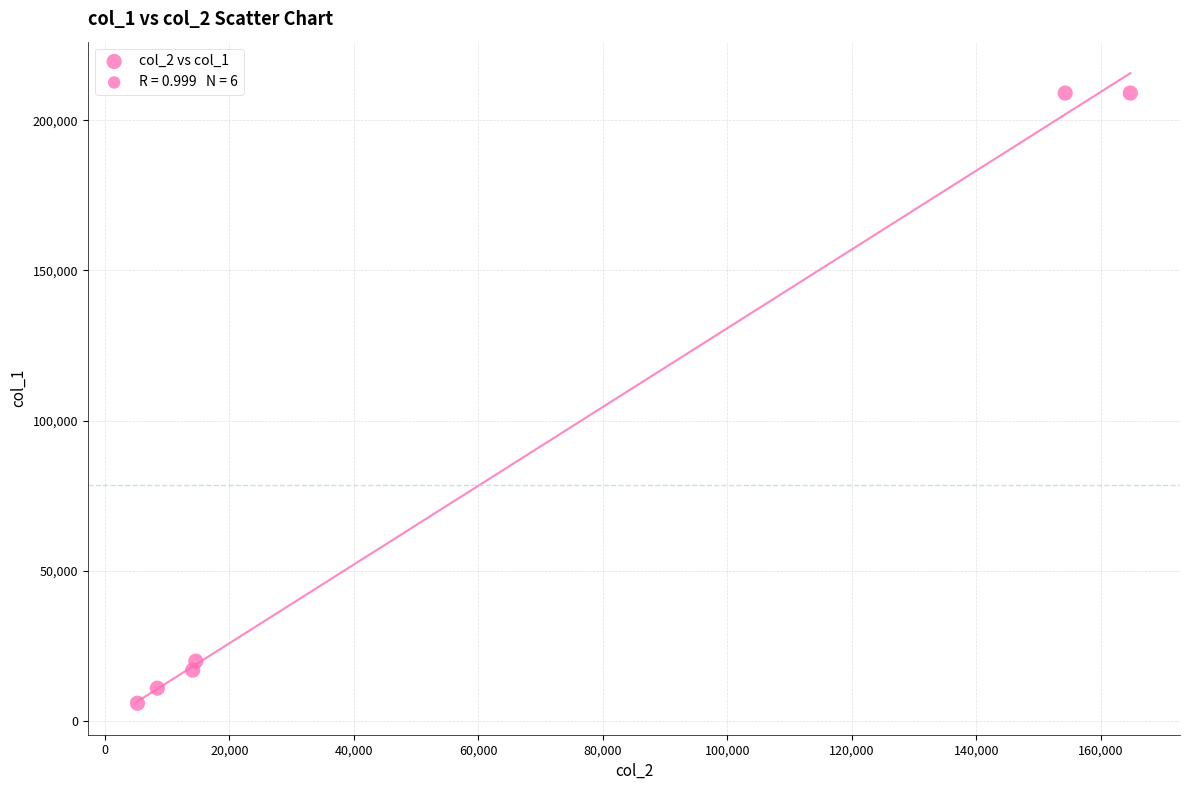

What Y value in the scatter plot is closest to 107500?

20000